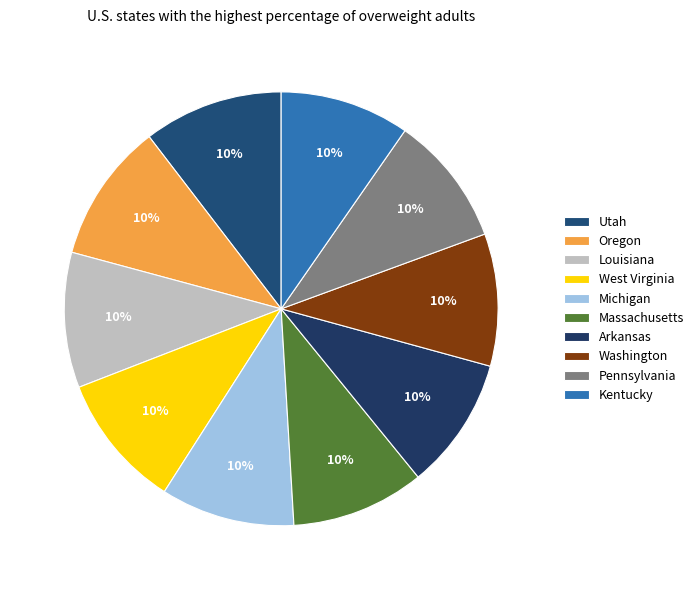

How many segments does this pie chart have?

10